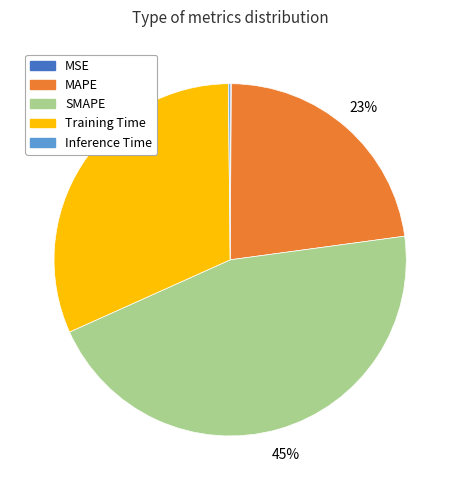

To the nearest percent, what is the combined percentage of SMAPE and MAPE?

68%